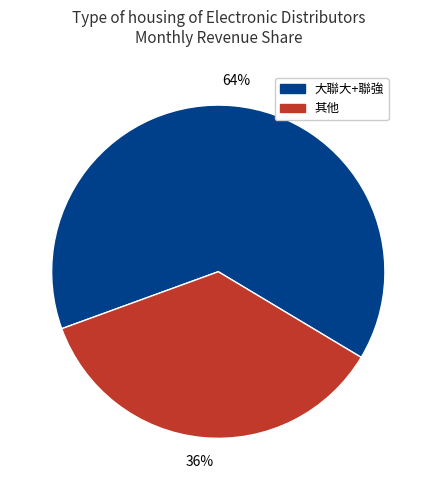

Does any single category account for the majority?

Yes